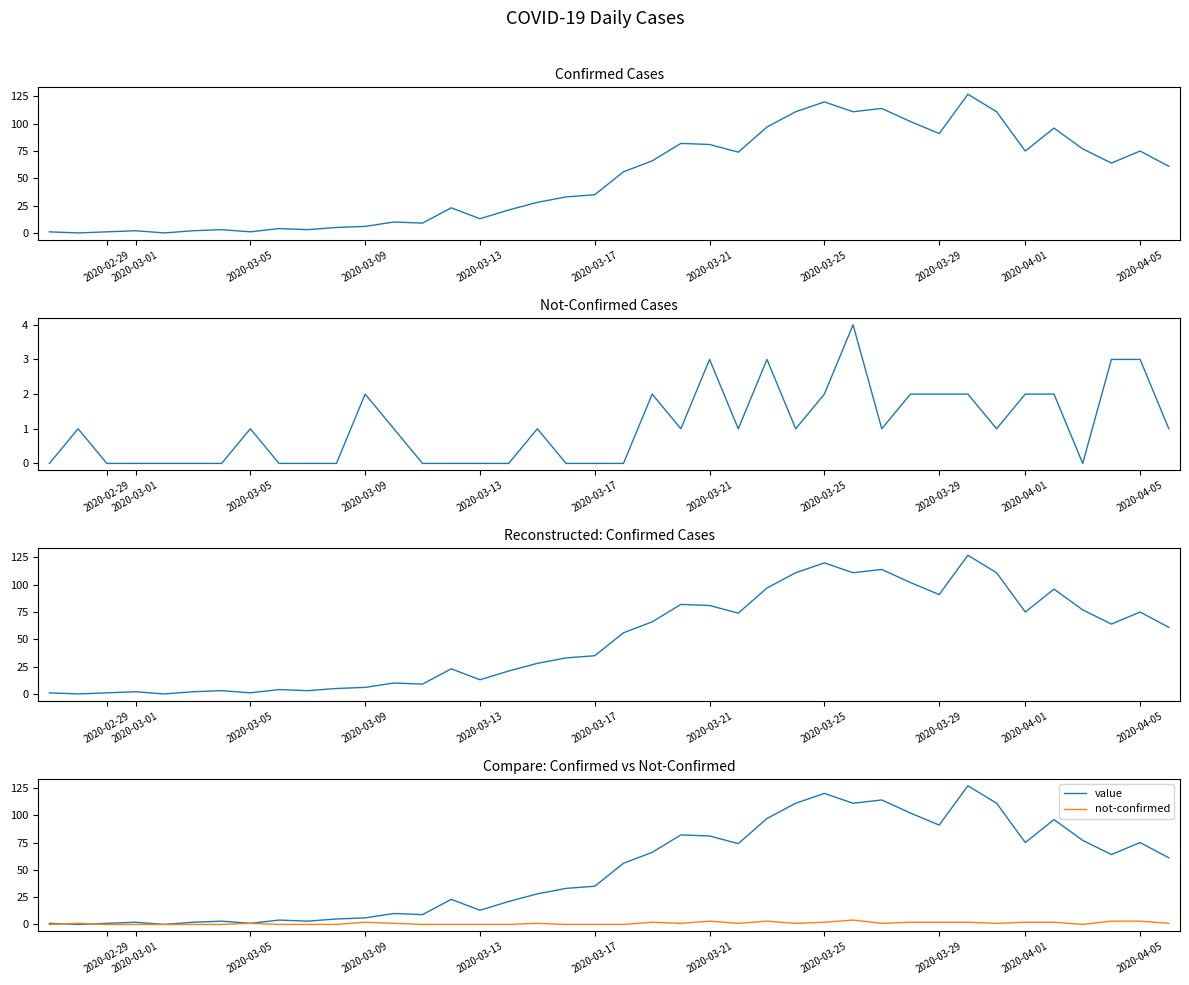

What is the greatest value displayed?

127